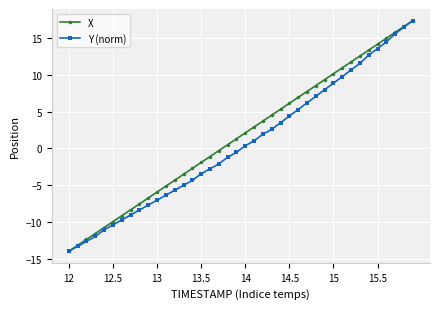

What is the value of the X point at the 9th from the left?

-7.6